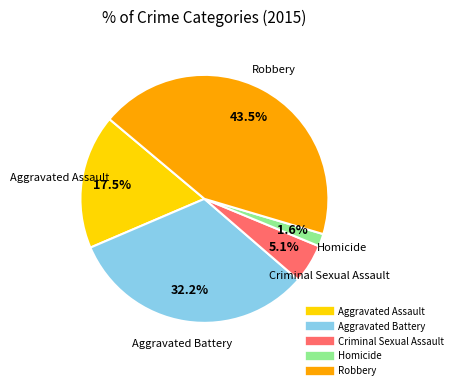

Is there a majority slice in this chart?

No